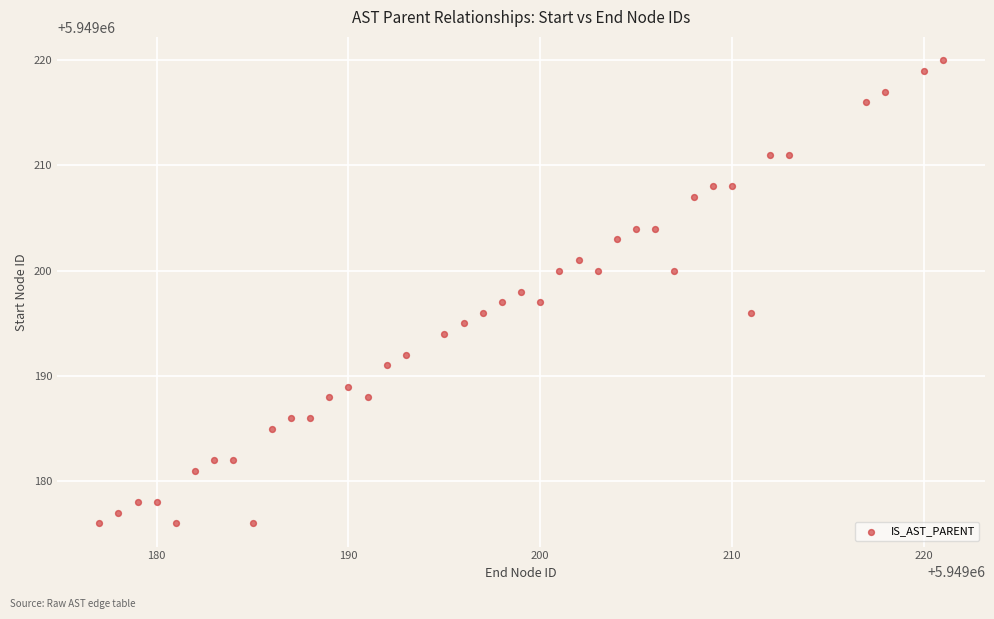

What is the range of X values (max minus min)?

44